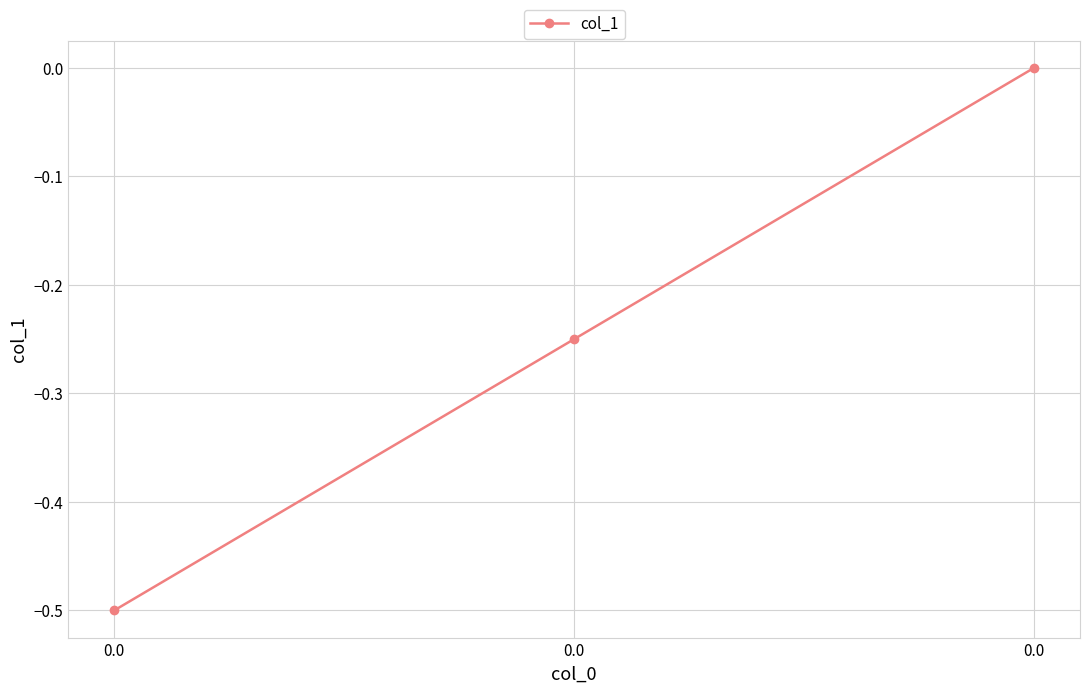

True or false: the data shows -0.2 at 0.0.

True